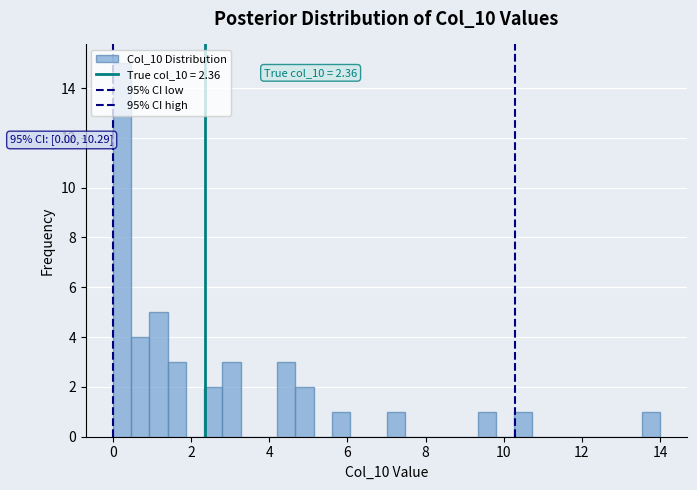

Around what value on the x-axis is the tallest bar? Give the approximate position of its centre, as read against the axis.

0.2